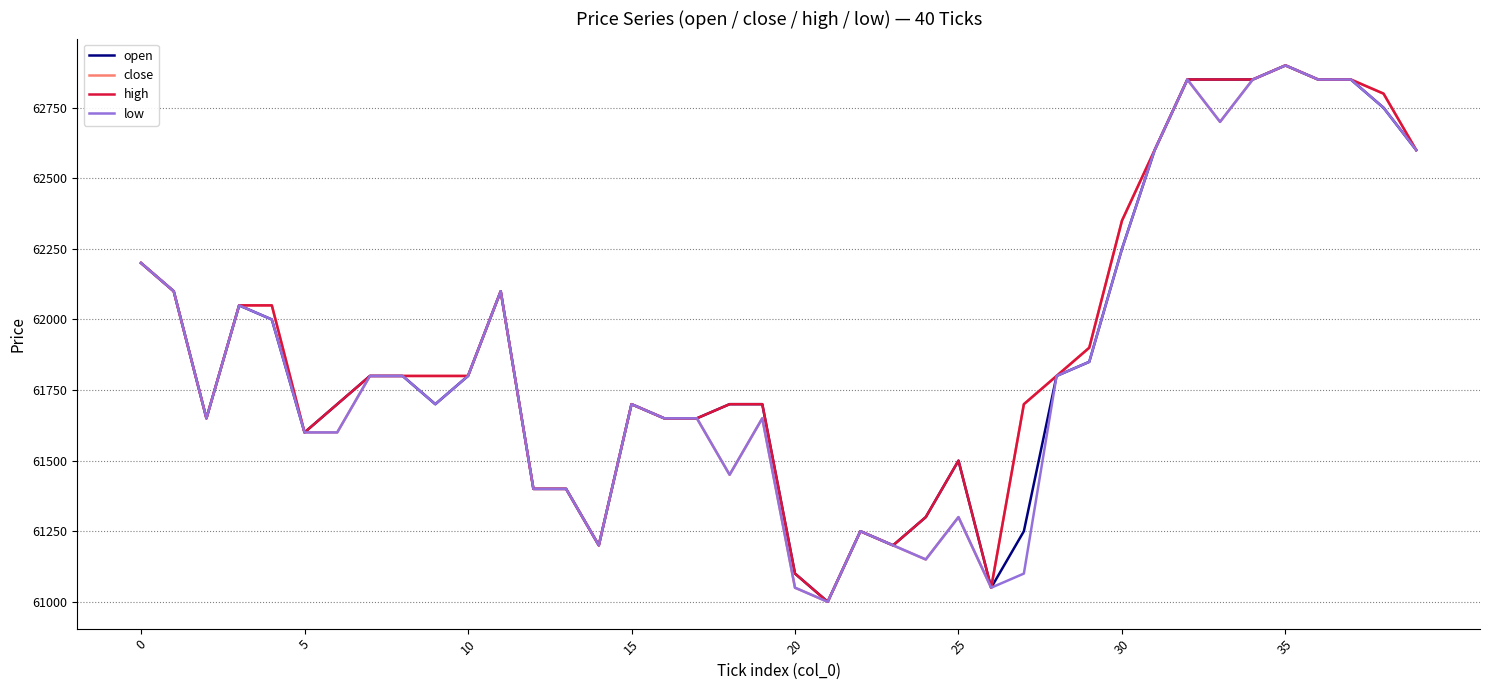

How many series are shown in this chart?

4